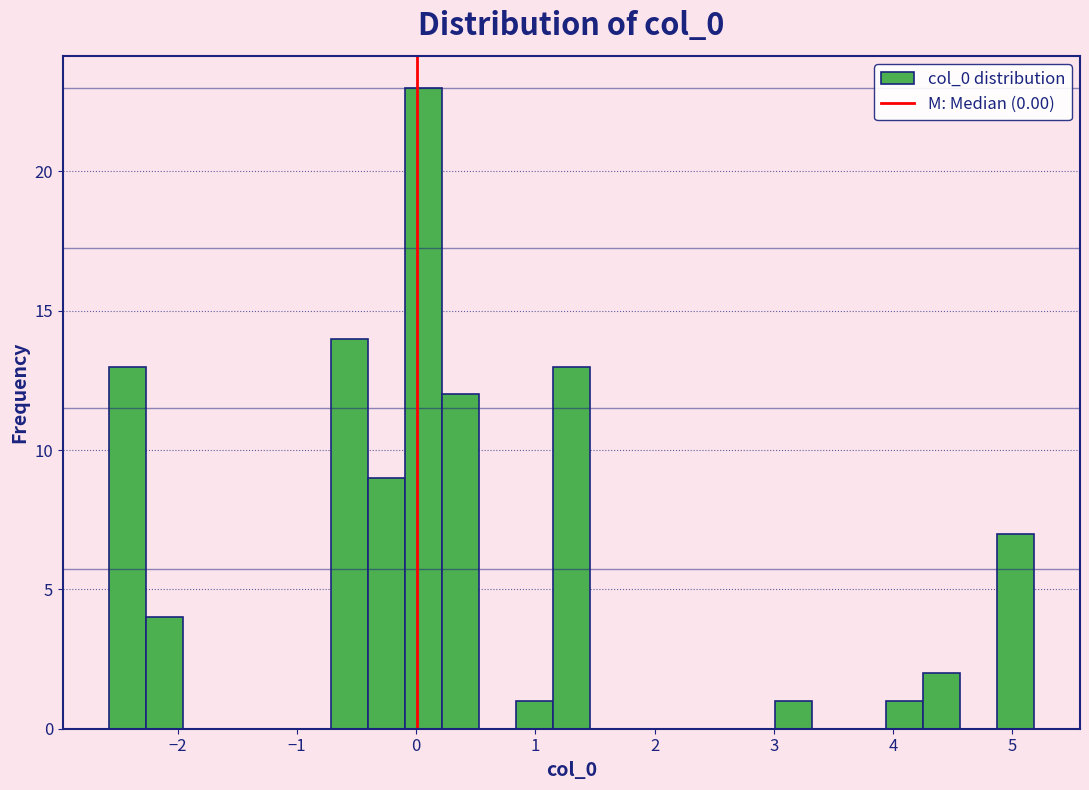

Around what value on the x-axis is the tallest bar? Give the approximate position of its centre, as read against the axis.

0.1